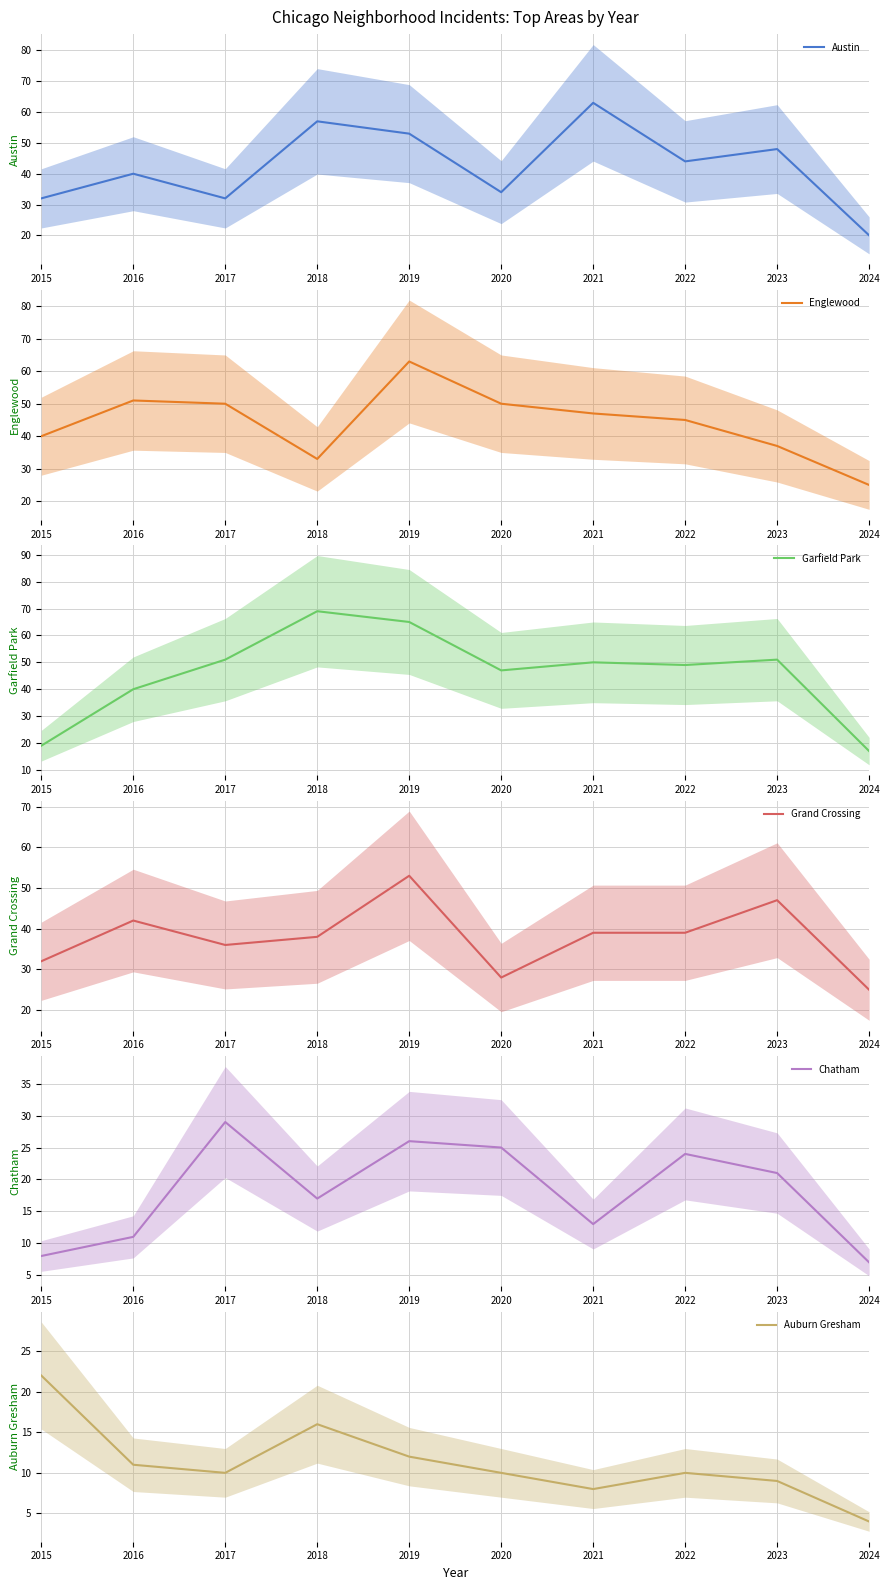

Read the Chatham value at 2023, to the nearest 10.

20